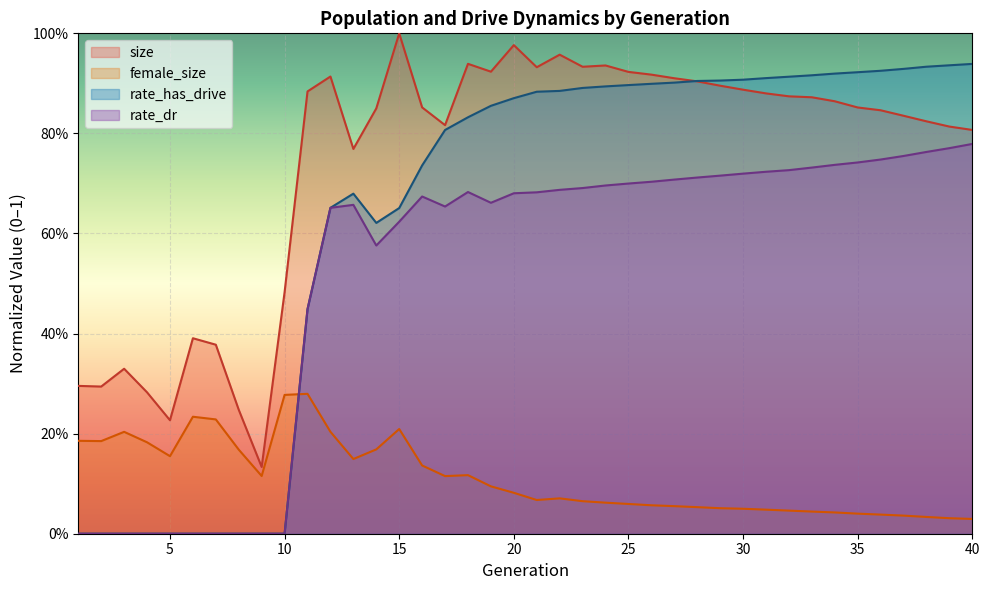

What value does the size series have at 14?

0.8